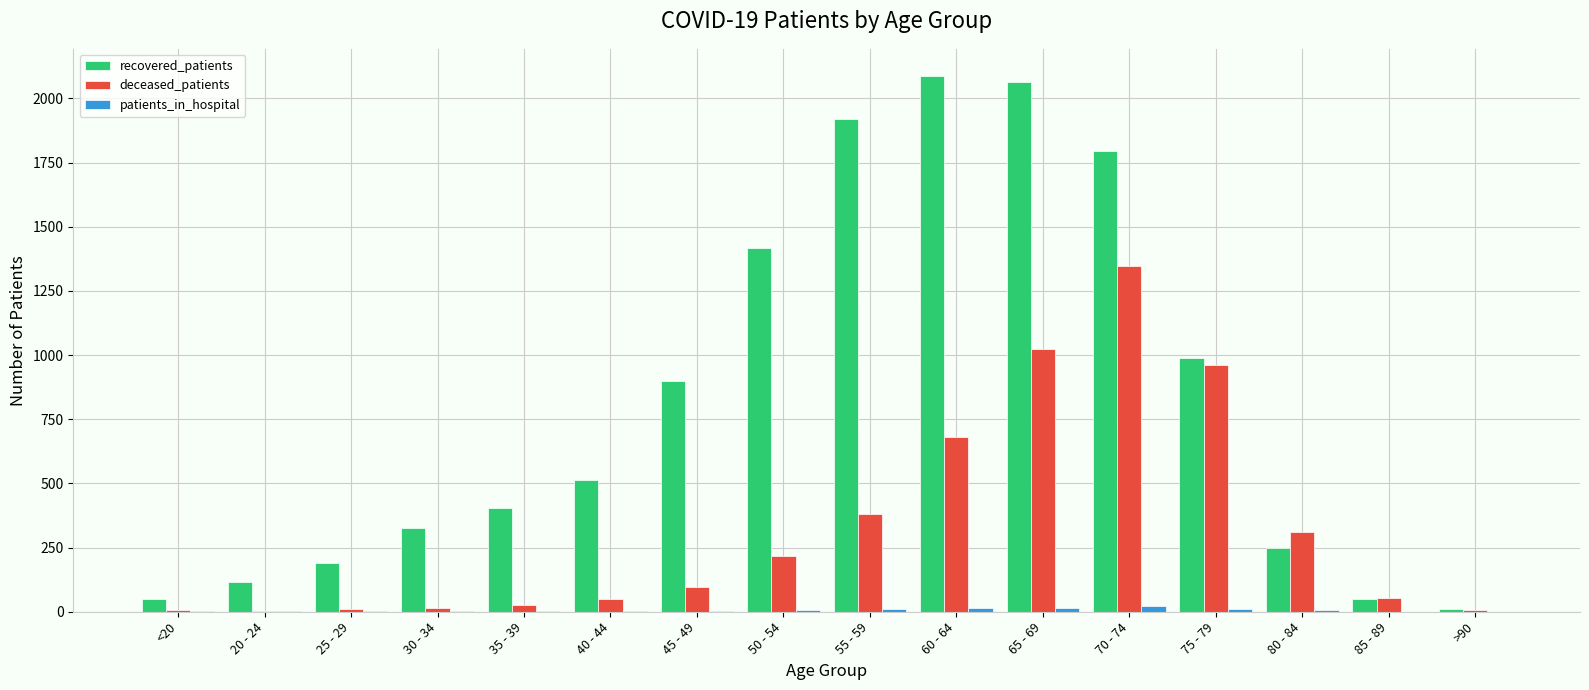

How many data points does each series have?

16